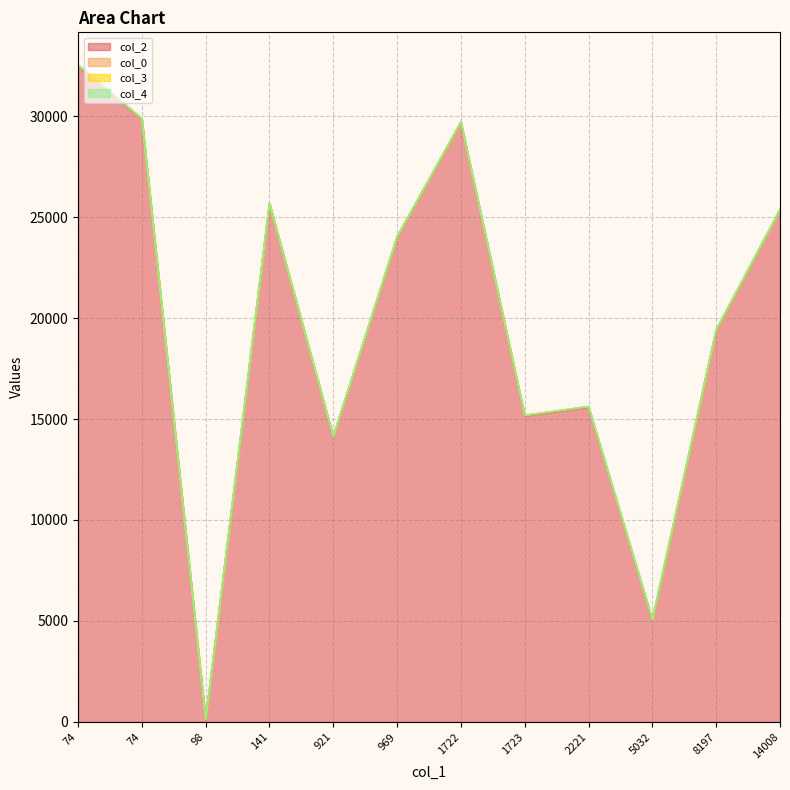

Does the chart have visible grid lines?

Yes